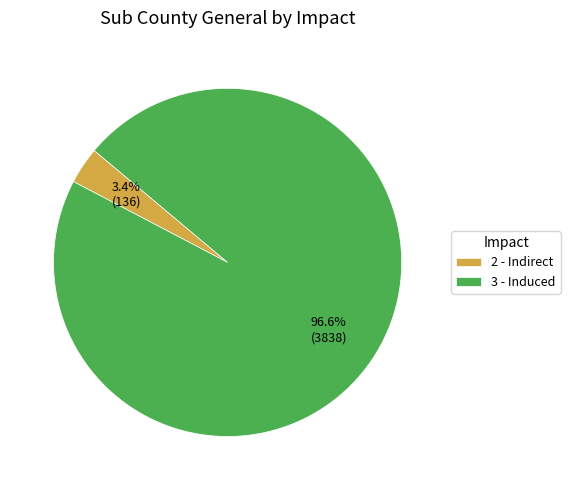

To the nearest percent, what is the difference between the largest and smallest slice percentages?

93%